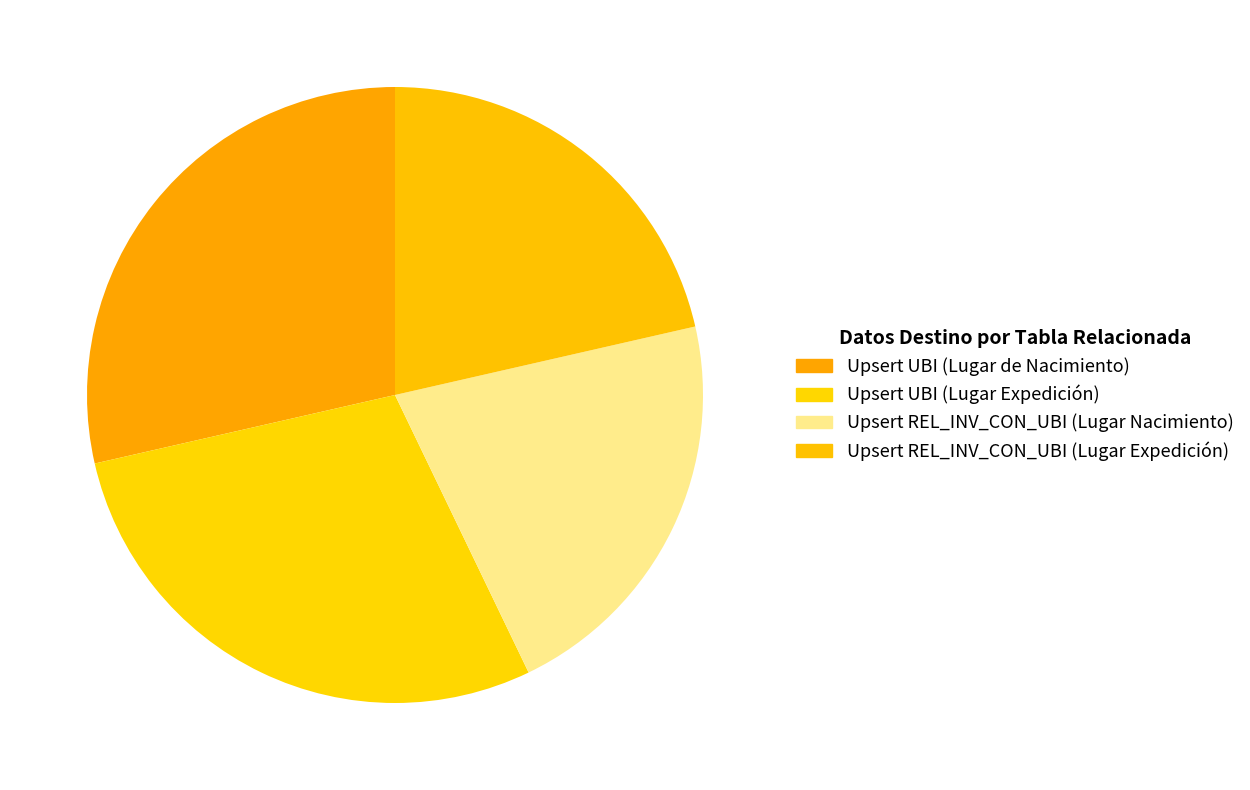

What percentage is the Upsert REL_INV_CON_UBI (Lugar Expedición) slice, to the nearest percent?

21%